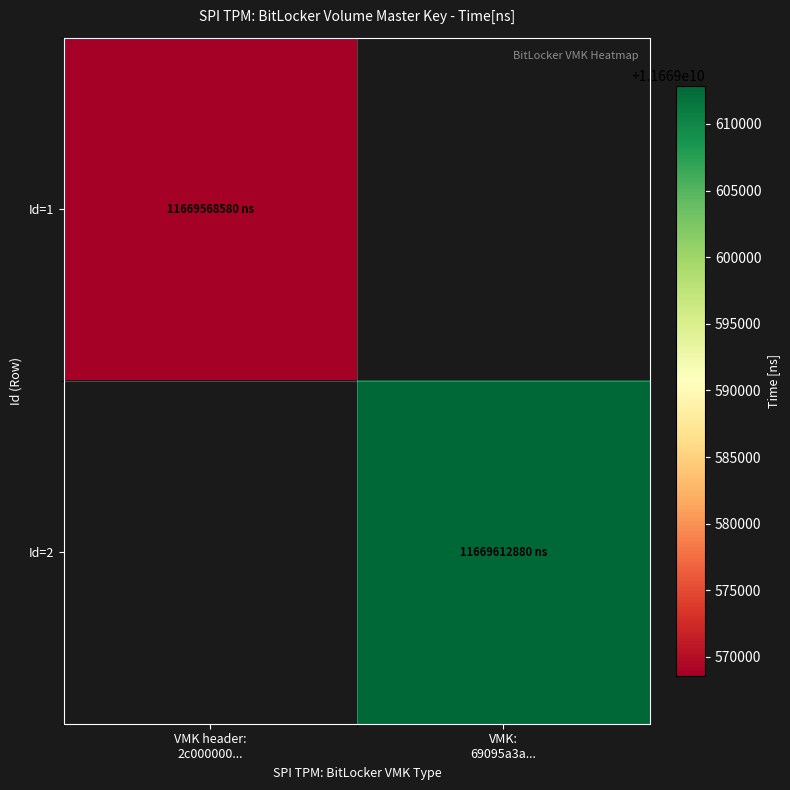

Which category has the highest value across all series?

VMK:
69095a3a...